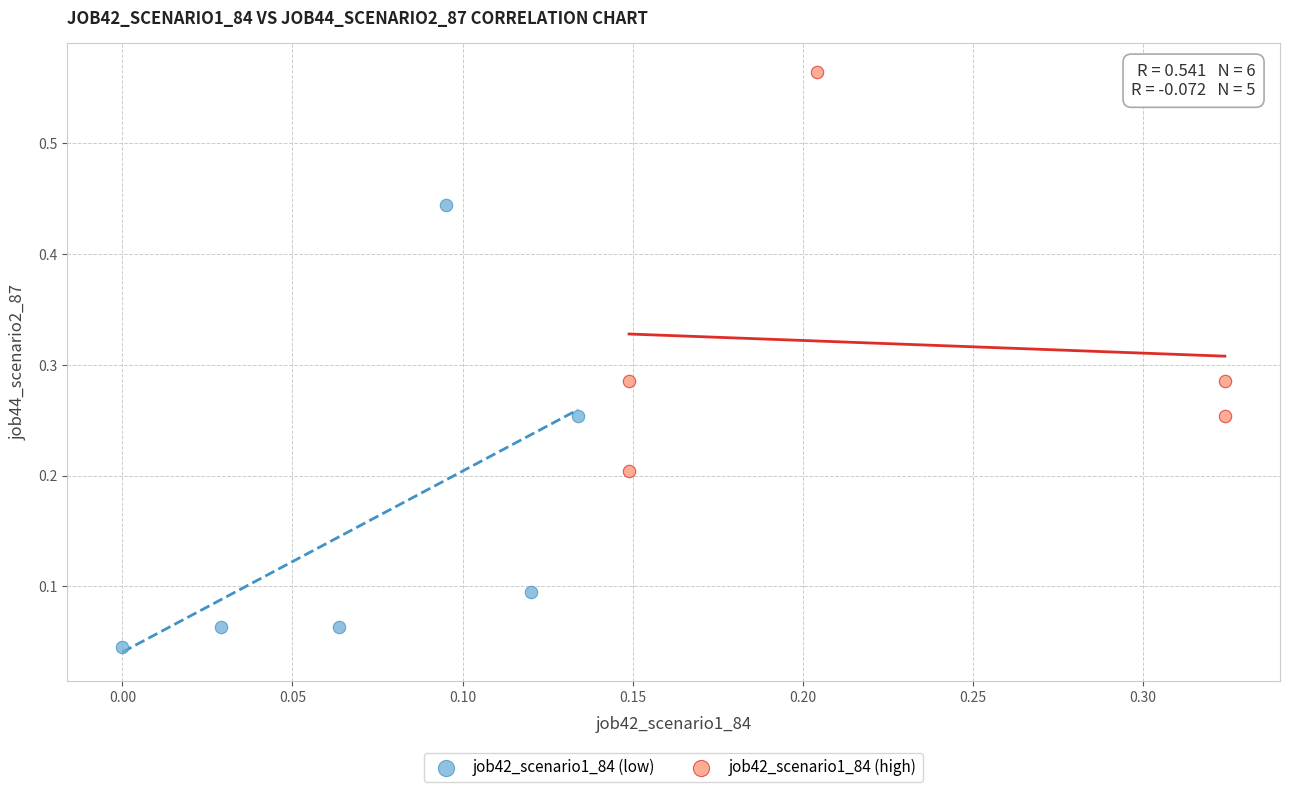

Which series contains the highest Y value?

job42_scenario1_84 (high)